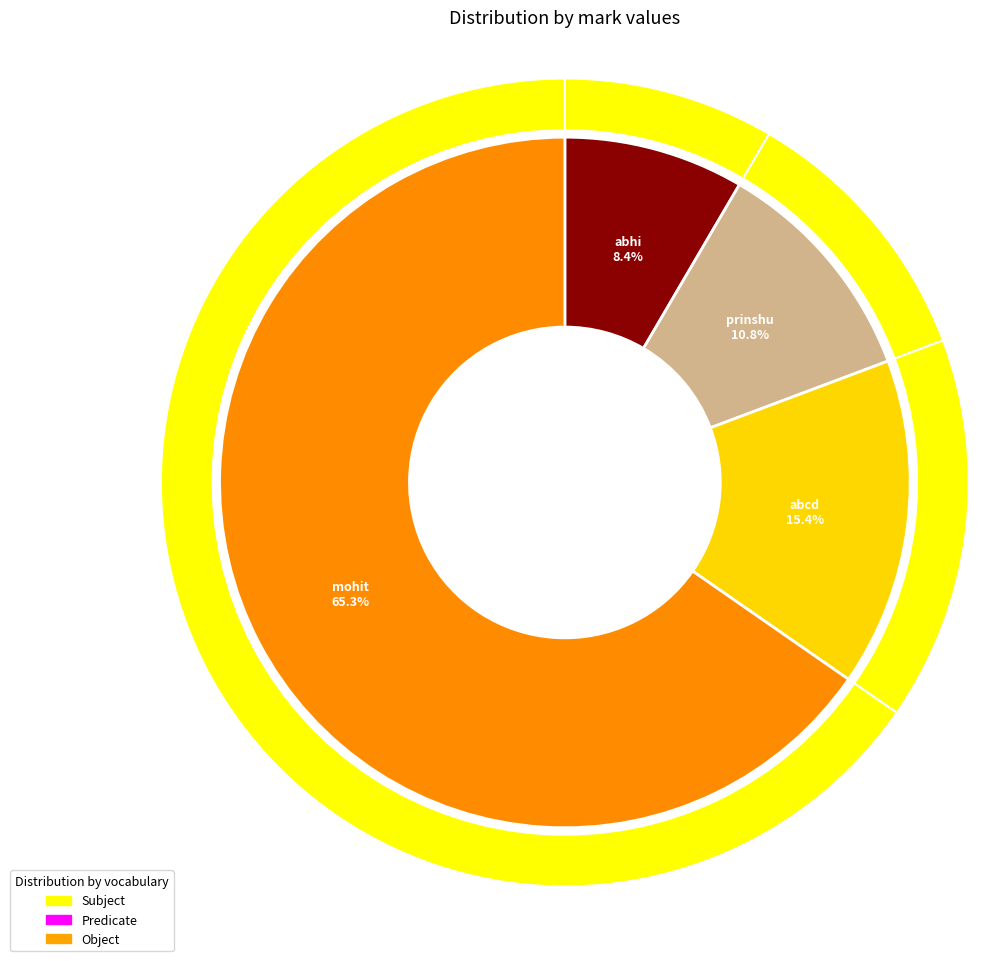

The mohit slice represents 65% of the pie. True or false?

True